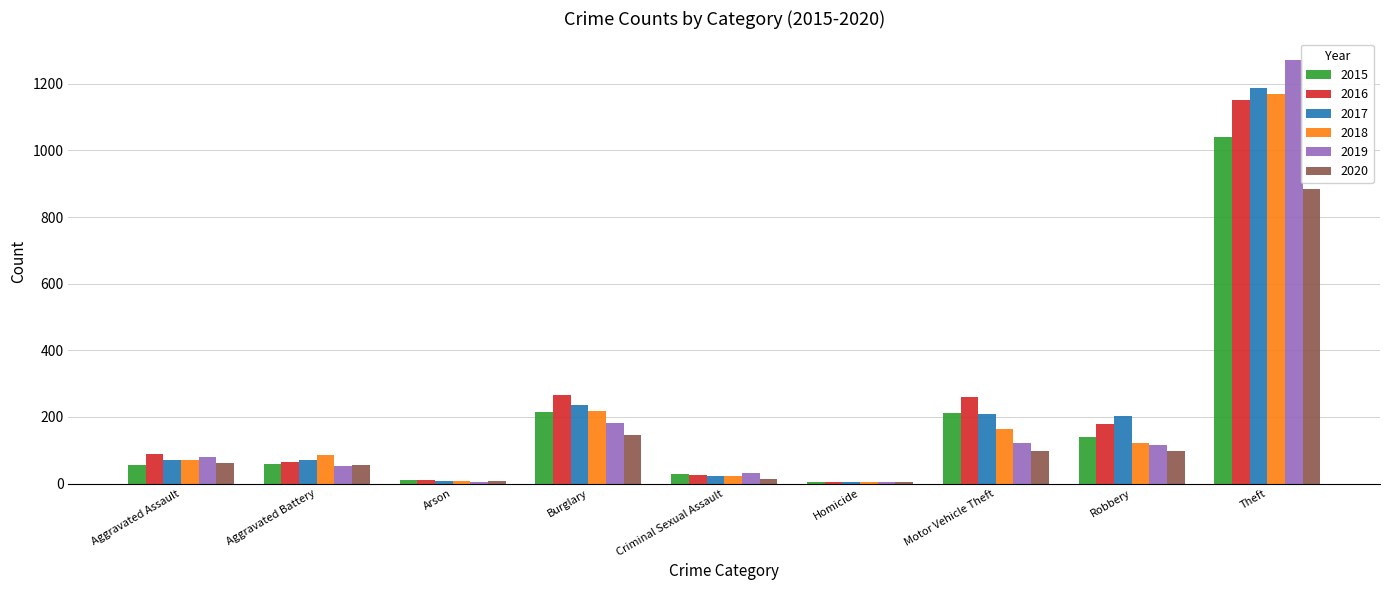

How many groups of bars are there?

9